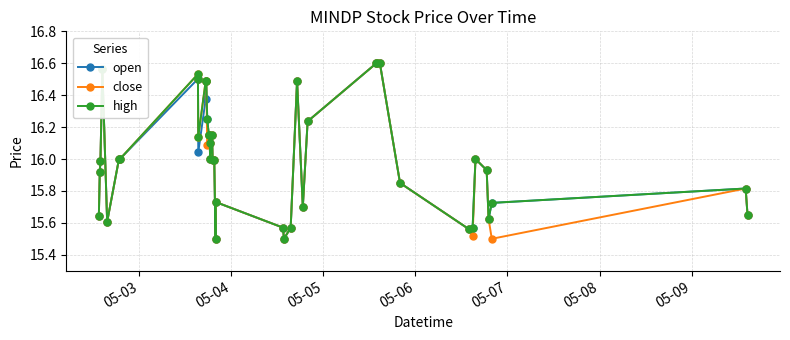

True or false: close has more than 2 interior local peaks.

True